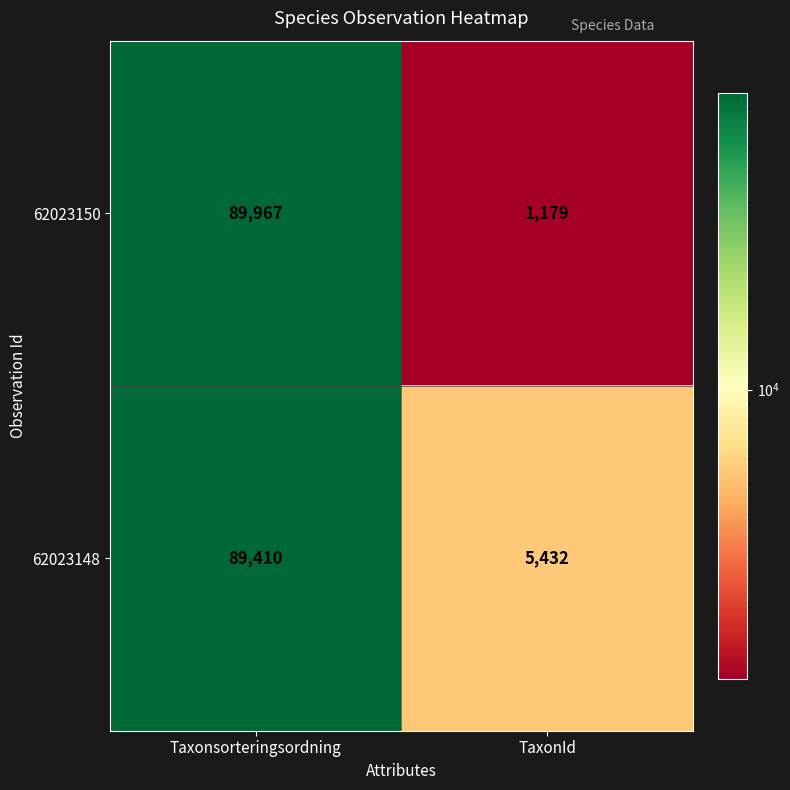

How many data points does each series have?

2